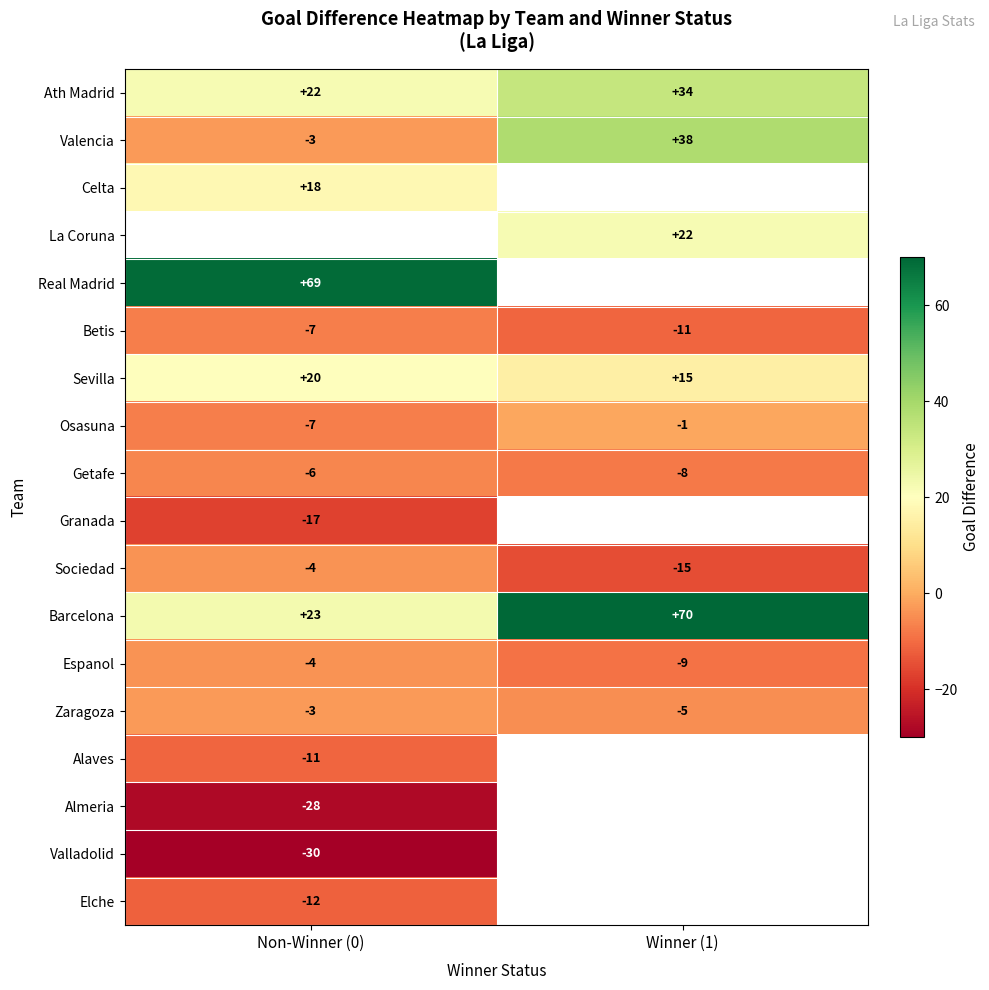

At how many categories does at least one series exceed 63?

2